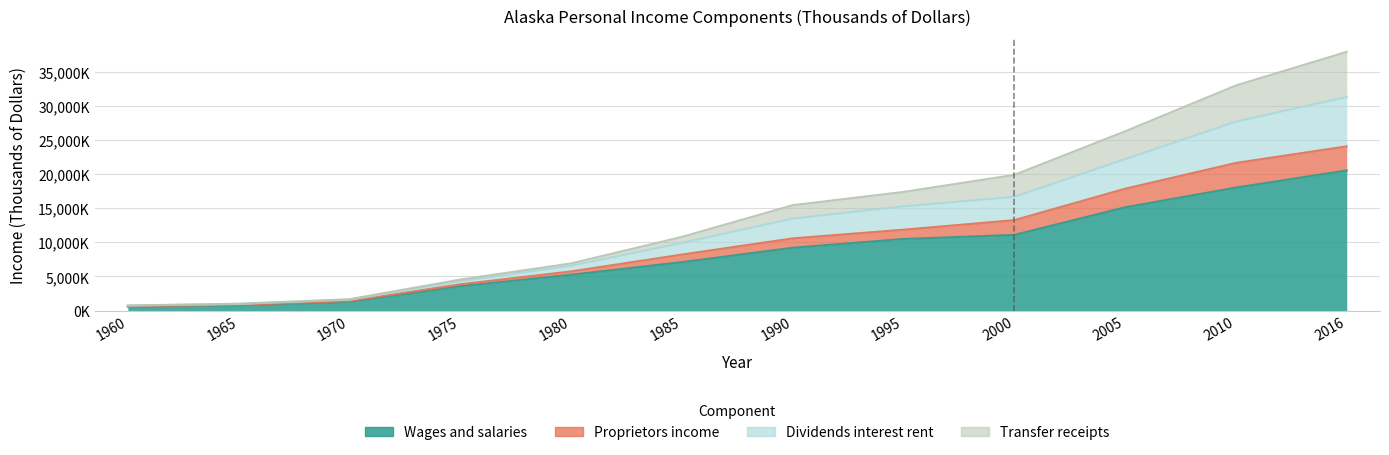

True or false: Proprietors income and Dividends interest rent intersect in this chart.

False